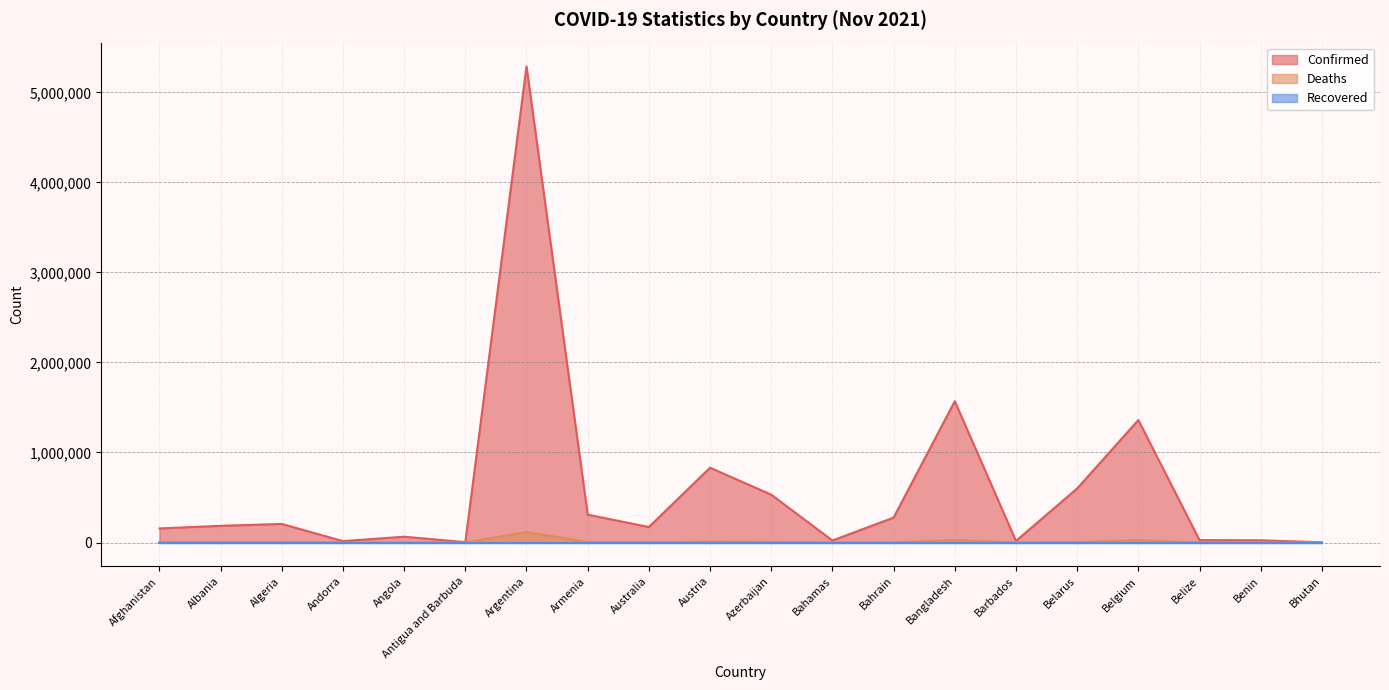

Does the chart have visible grid lines?

Yes